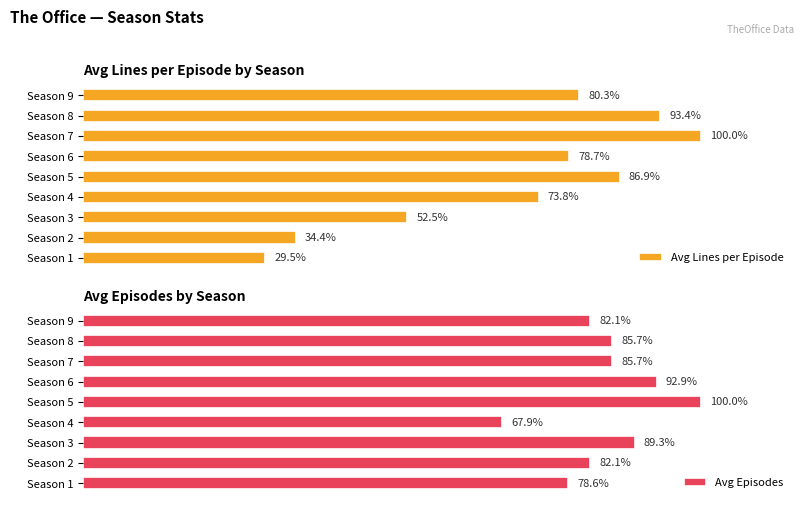

How many data points in Avg Lines per Episode are less than 78?

4